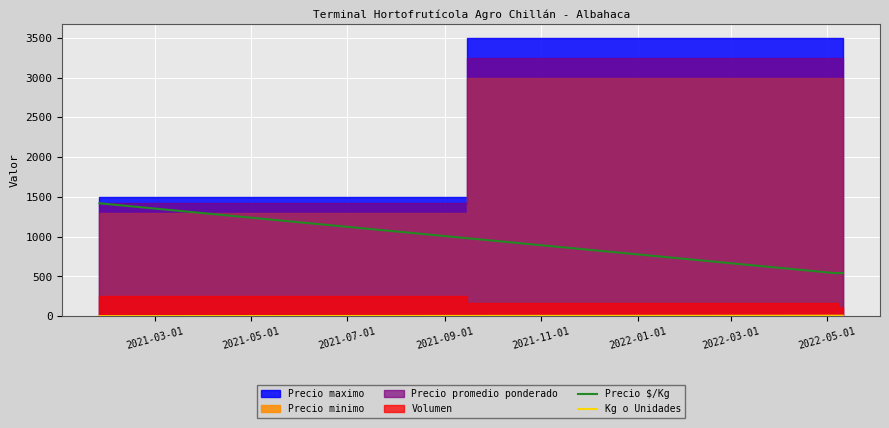

What is the difference between the maximum and minimum values in the Precio $/Kg series?

878